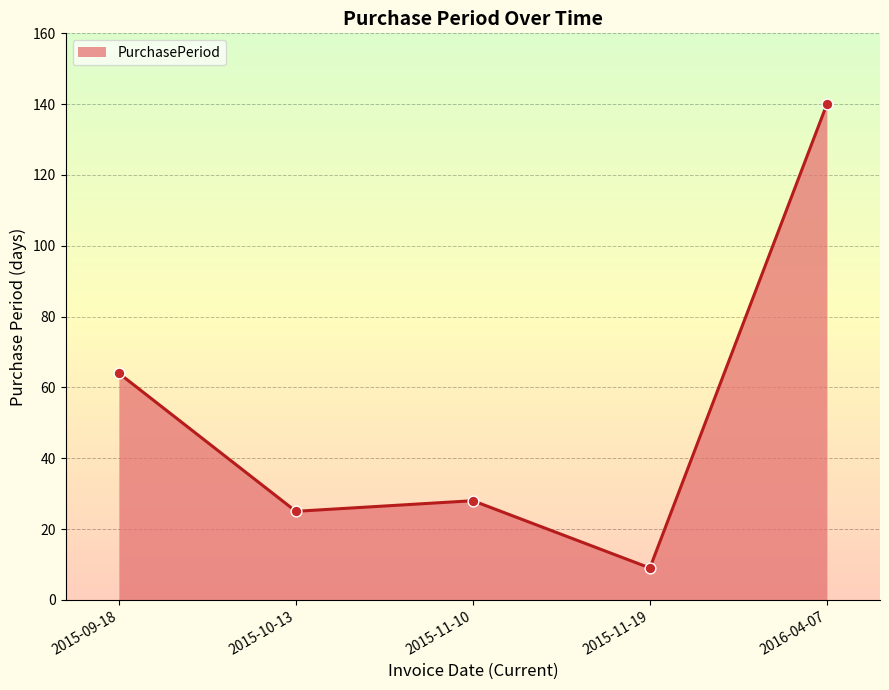

Which has a higher value, 2015-10-13 or 2015-11-19?

2015-10-13